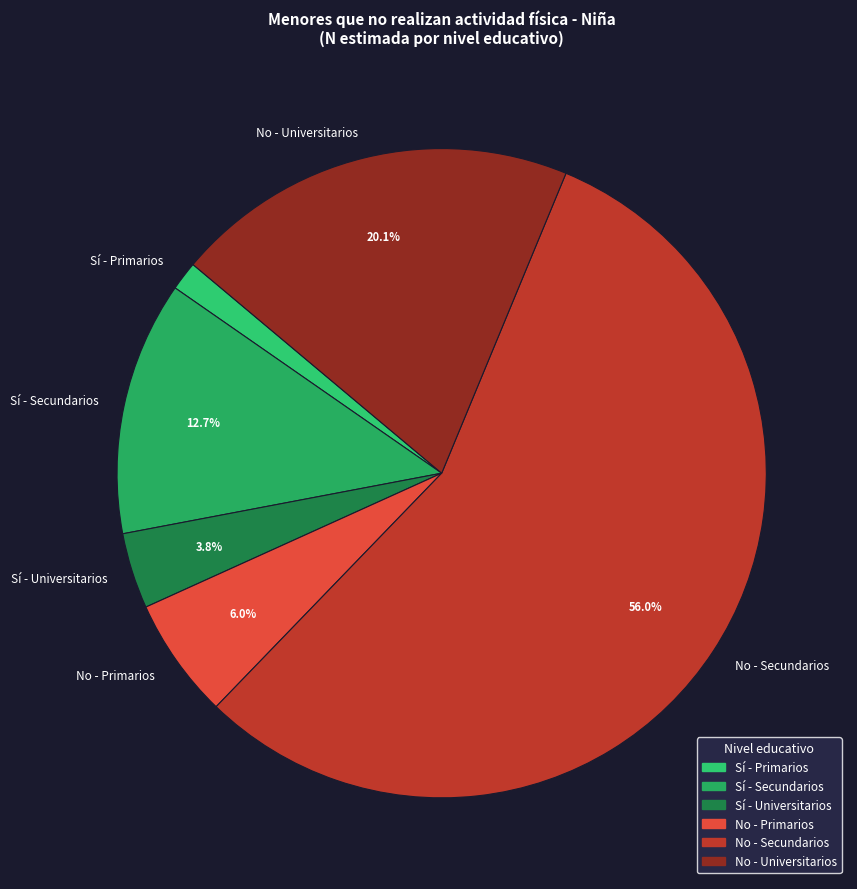

What percentage is NOT represented by Sí - Secundarios?

87.3%